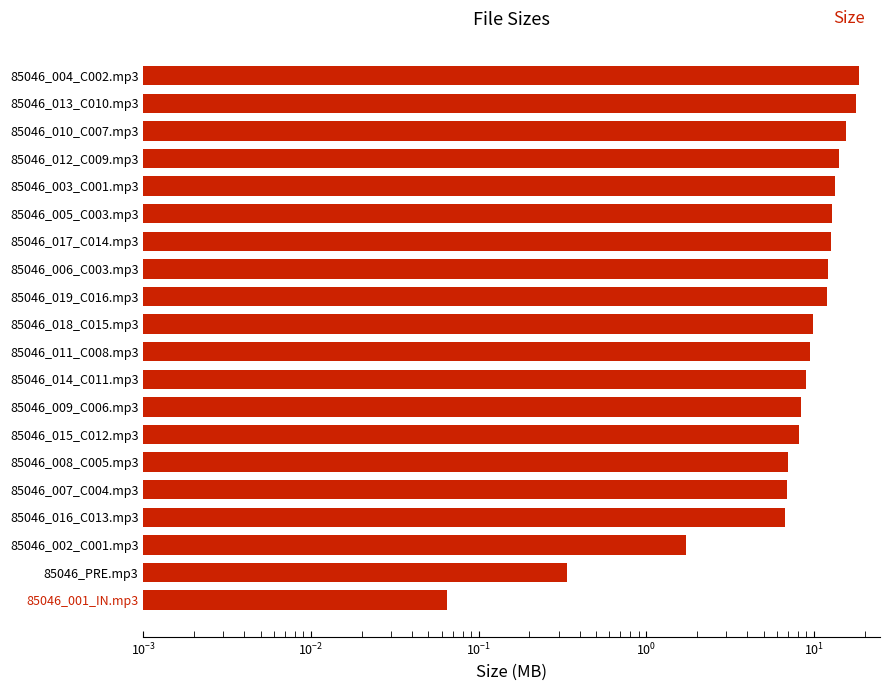

Between 85046_014_C011.mp3 and 85046_018_C015.mp3, which is larger?

85046_018_C015.mp3